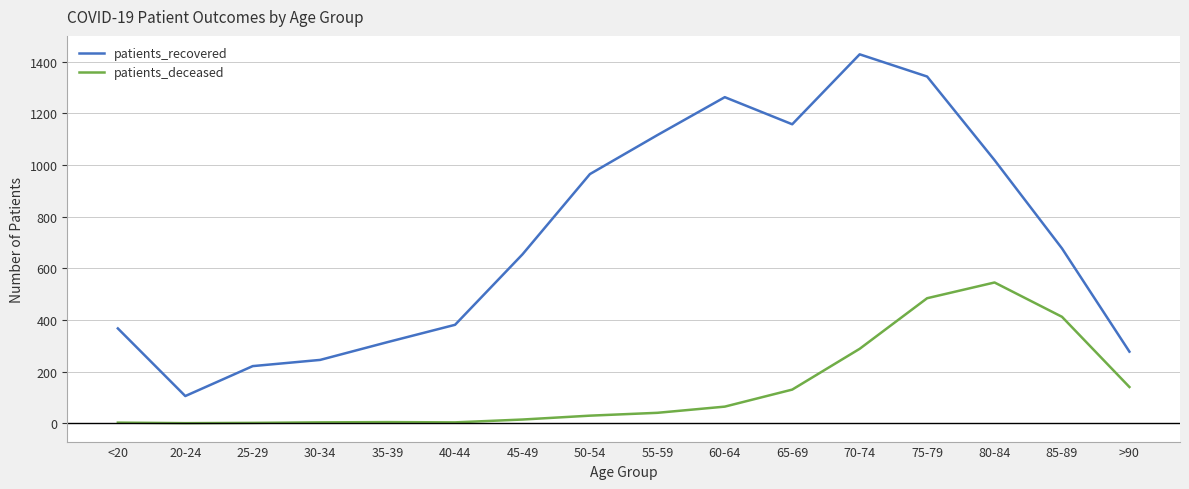

What are all the series names shown in the legend?

patients_recovered, patients_deceased